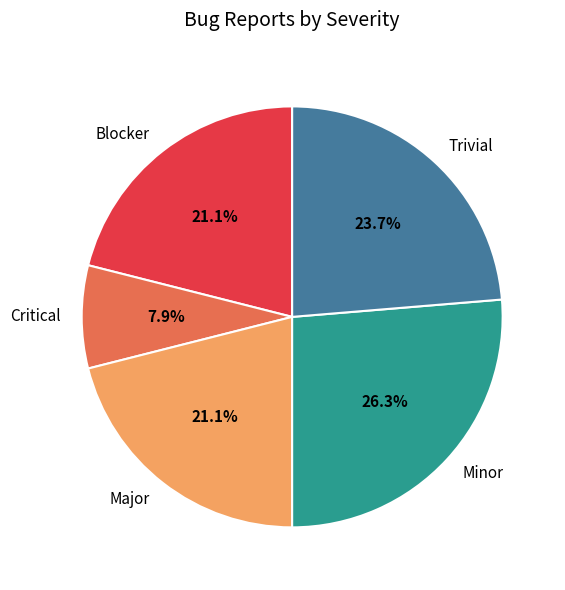

How many segments does this pie chart have?

5